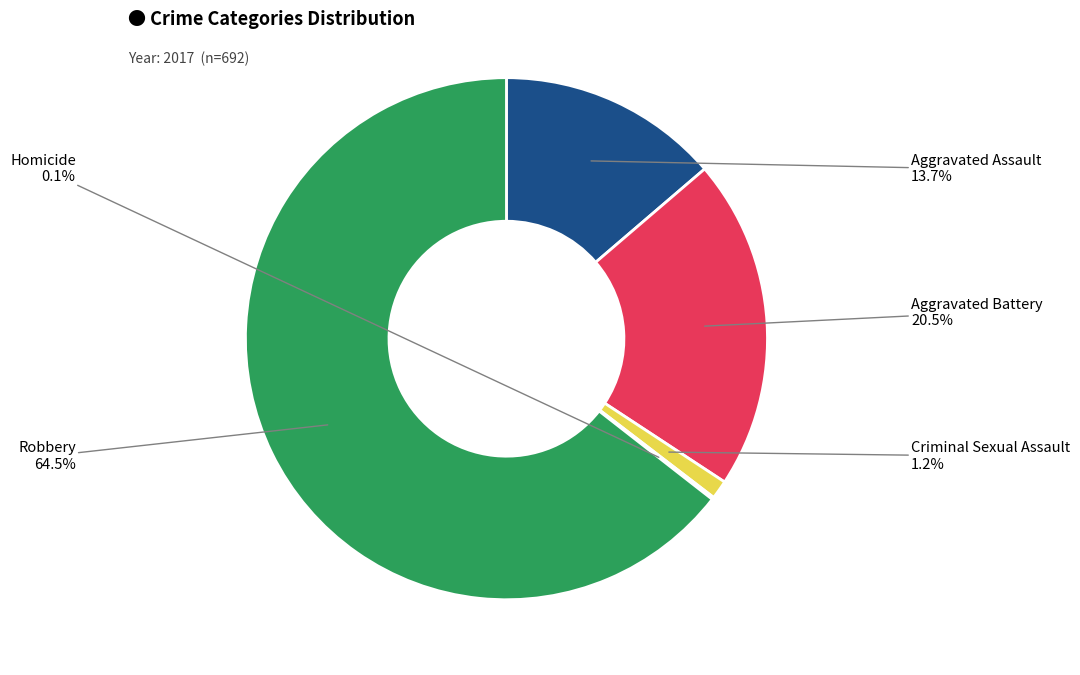

Does any single category account for the majority?

Yes